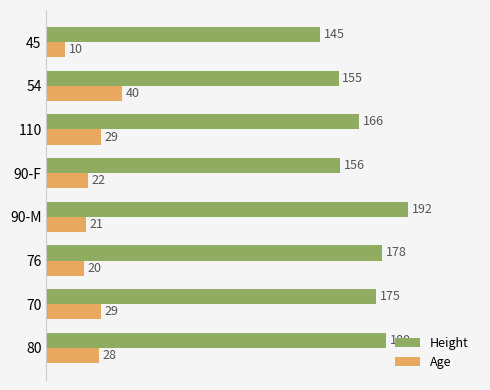

At which category is the sum across all series the highest?

90-M